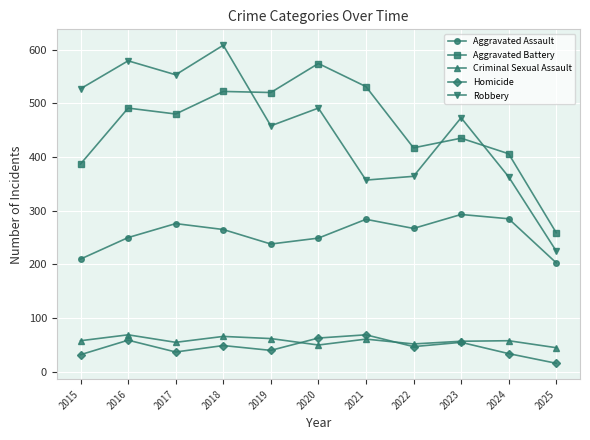

True or false: Criminal Sexual Assault and Aggravated Battery cross at least once.

False